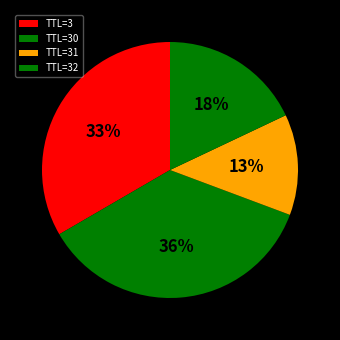

How many slices are in this pie chart?

4